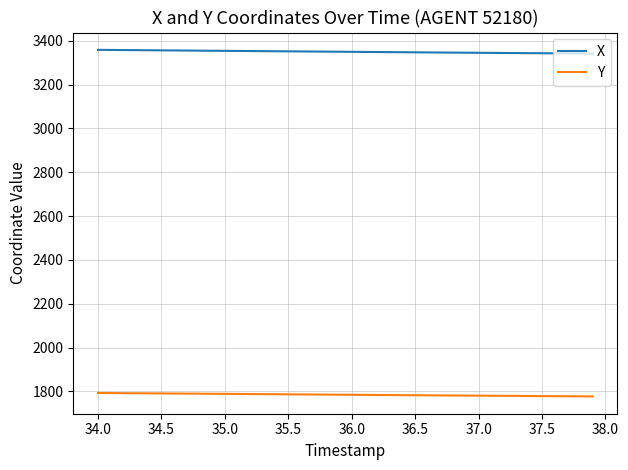

Count the number of data series in this chart.

2